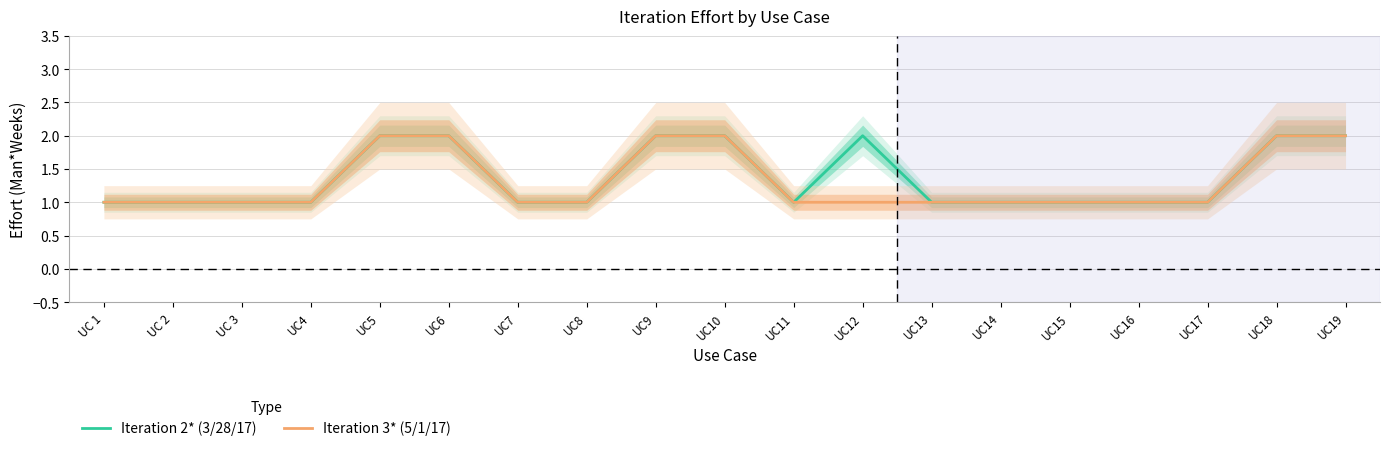

Is it true that Iteration 3* (5/1/17) equals 1 at UC16?

True